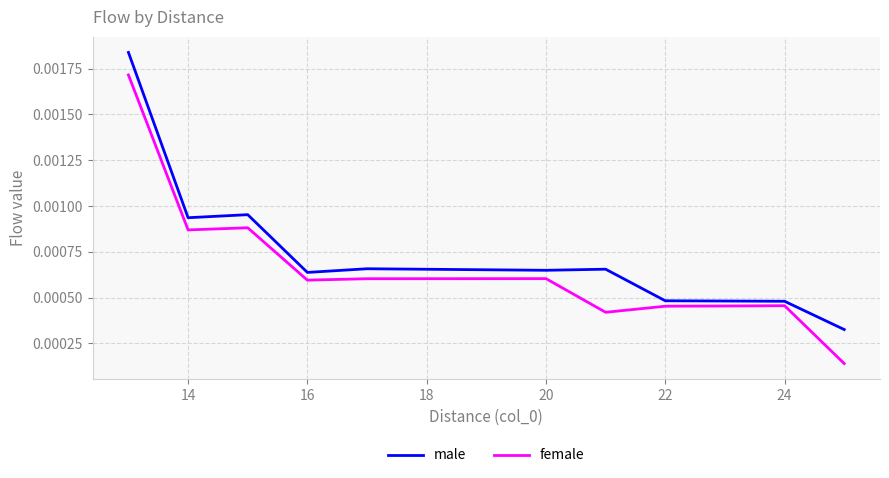

Rank the series by their maximum value, from lowest to highest.

female, male